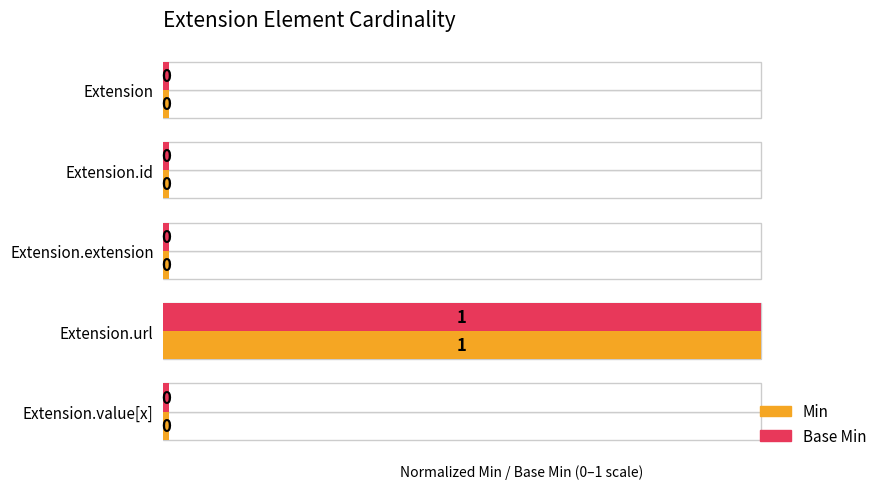

Which series has the largest range (max minus min)?

Min